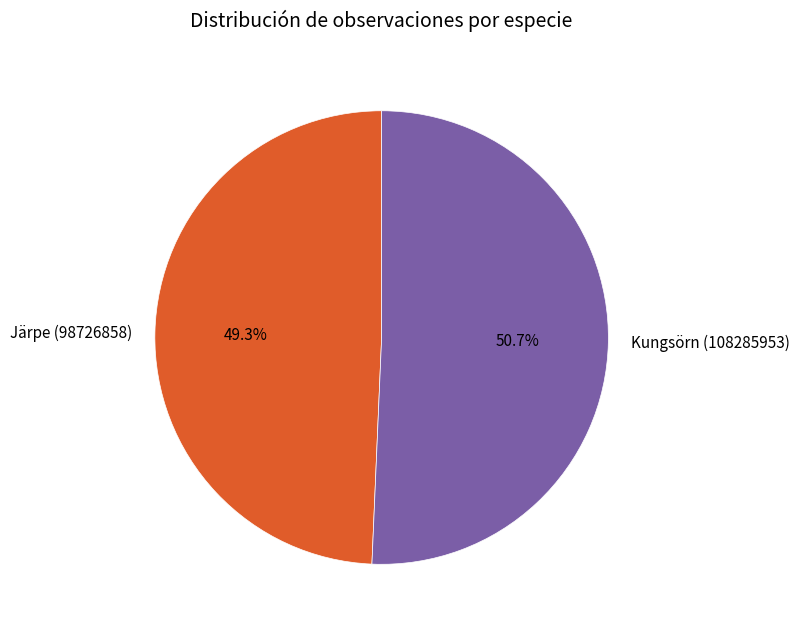

Which slice is the smallest?

Järpe (98726858)